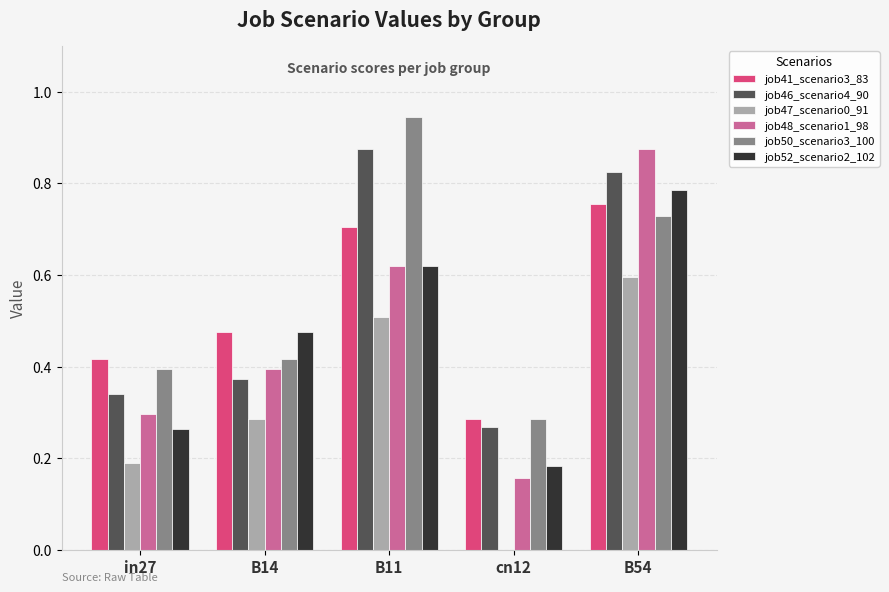

What is the sum of all job52_scenario2_102 values?

2.3